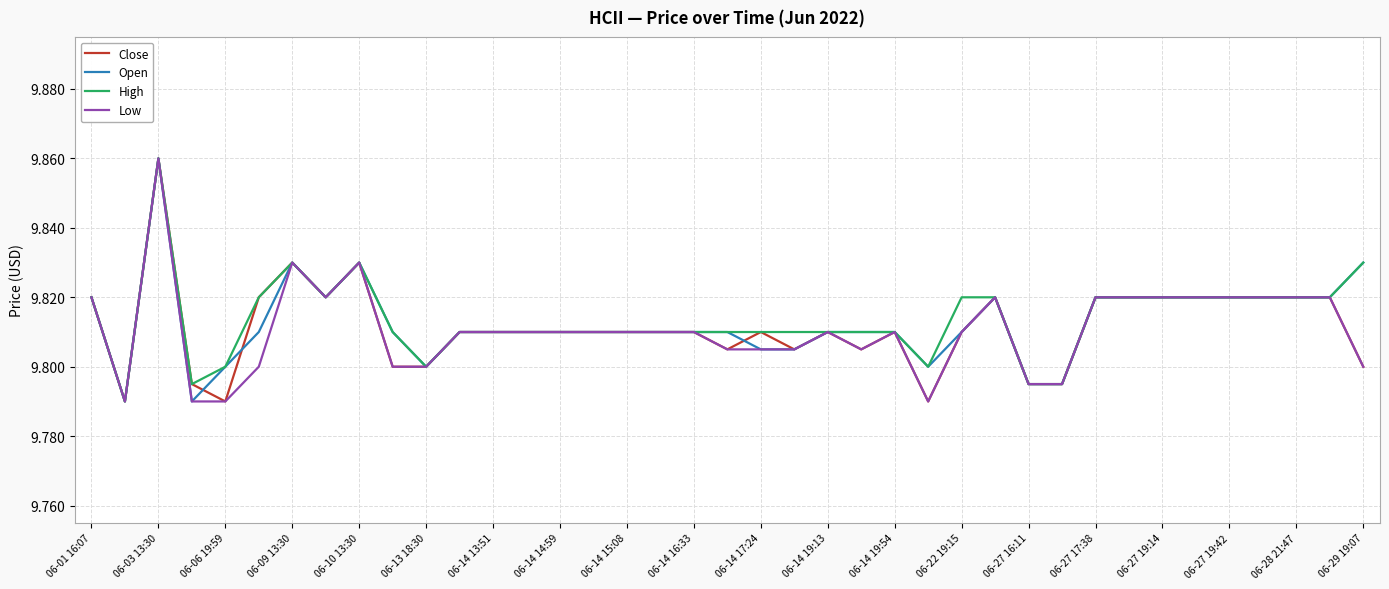

What is the difference between the maximum and minimum values in the Close series?

0.1